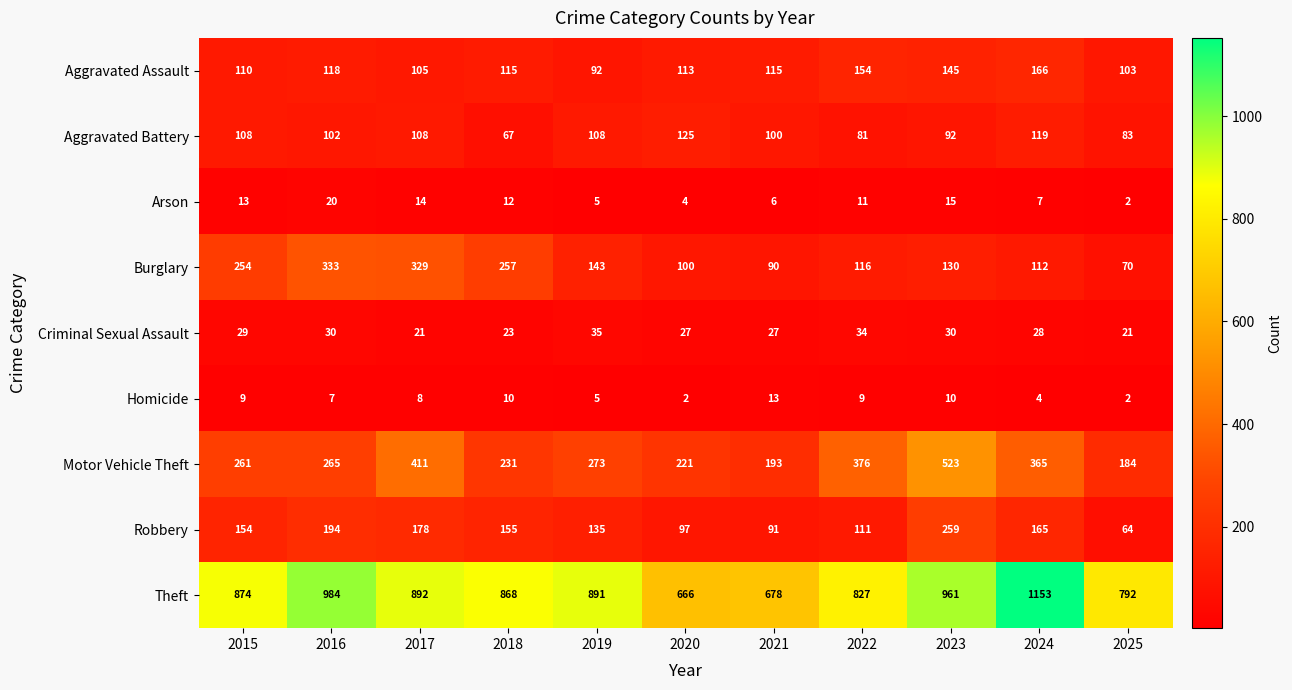

Between 2018 and 2023, which series saw the biggest shift?

Motor Vehicle Theft